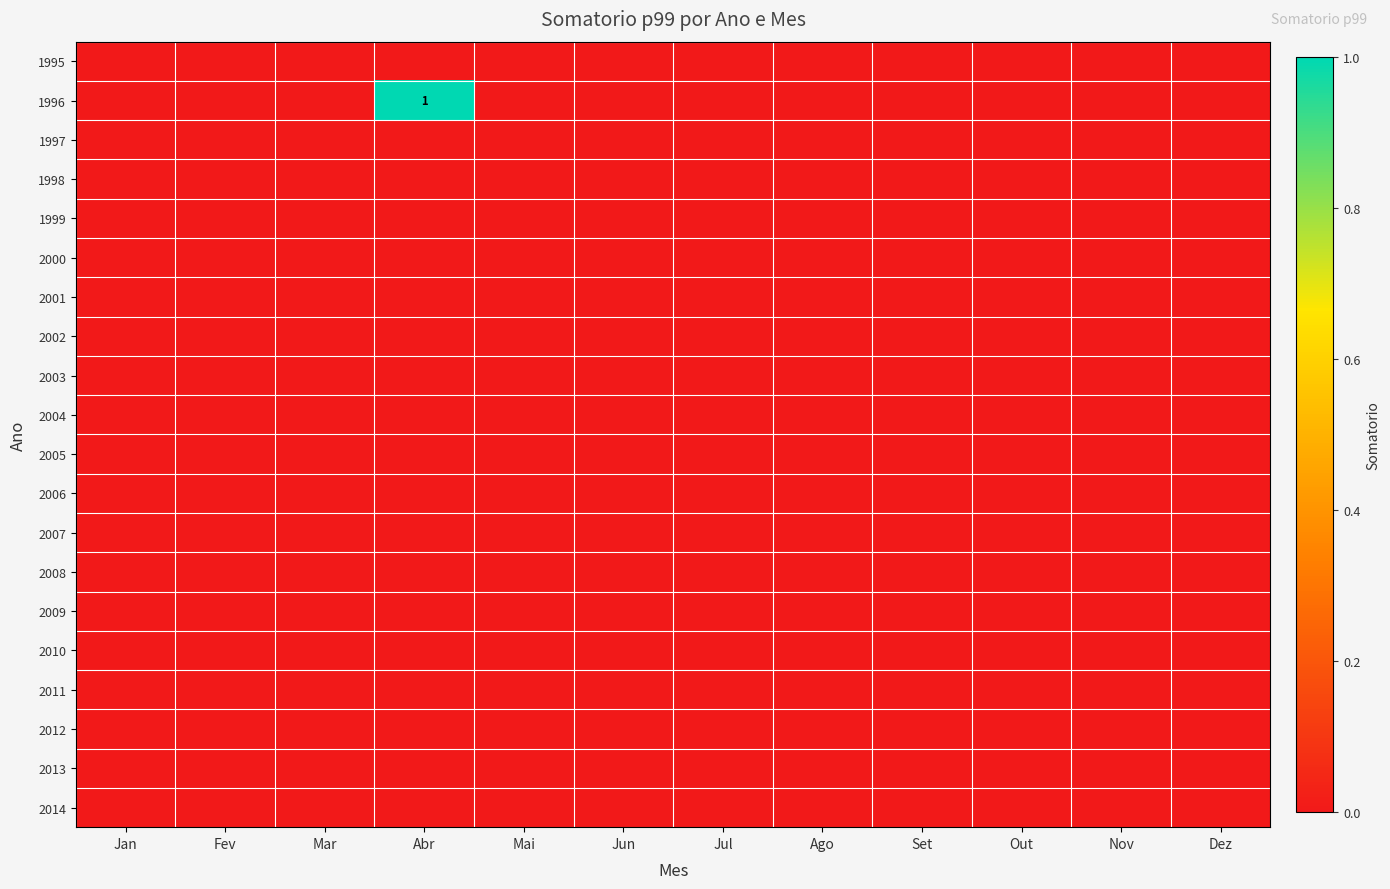

At Out, list the series in order from smallest to largest.

1995, 1996, 1997, 1998, 1999, 2000, 2001, 2002, 2003, 2004, 2005, 2006, 2007, 2008, 2009, 2010, 2011, 2012, 2013, 2014